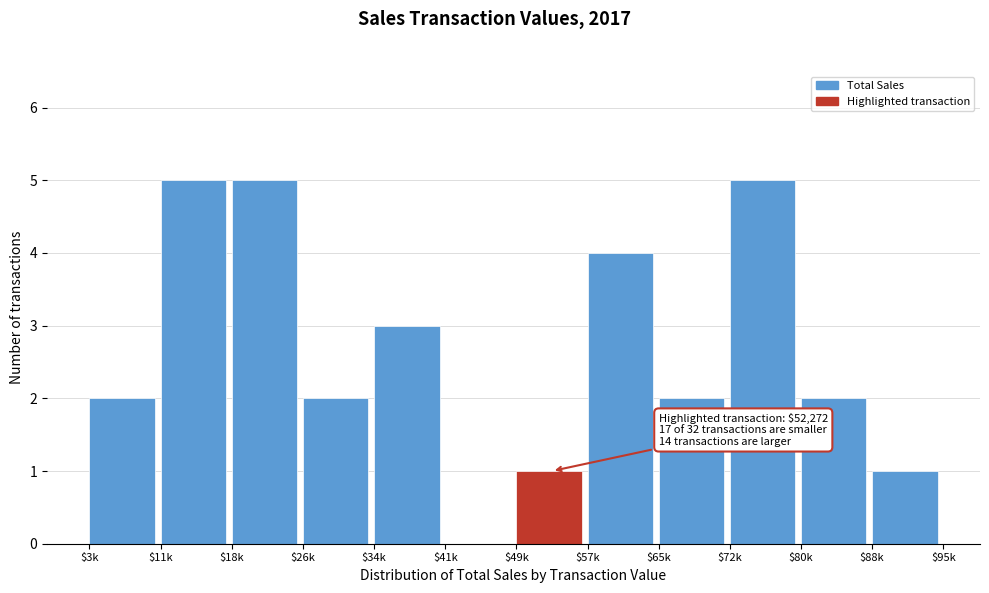

The chart shows a value of 1 at $88k. True or false?

True